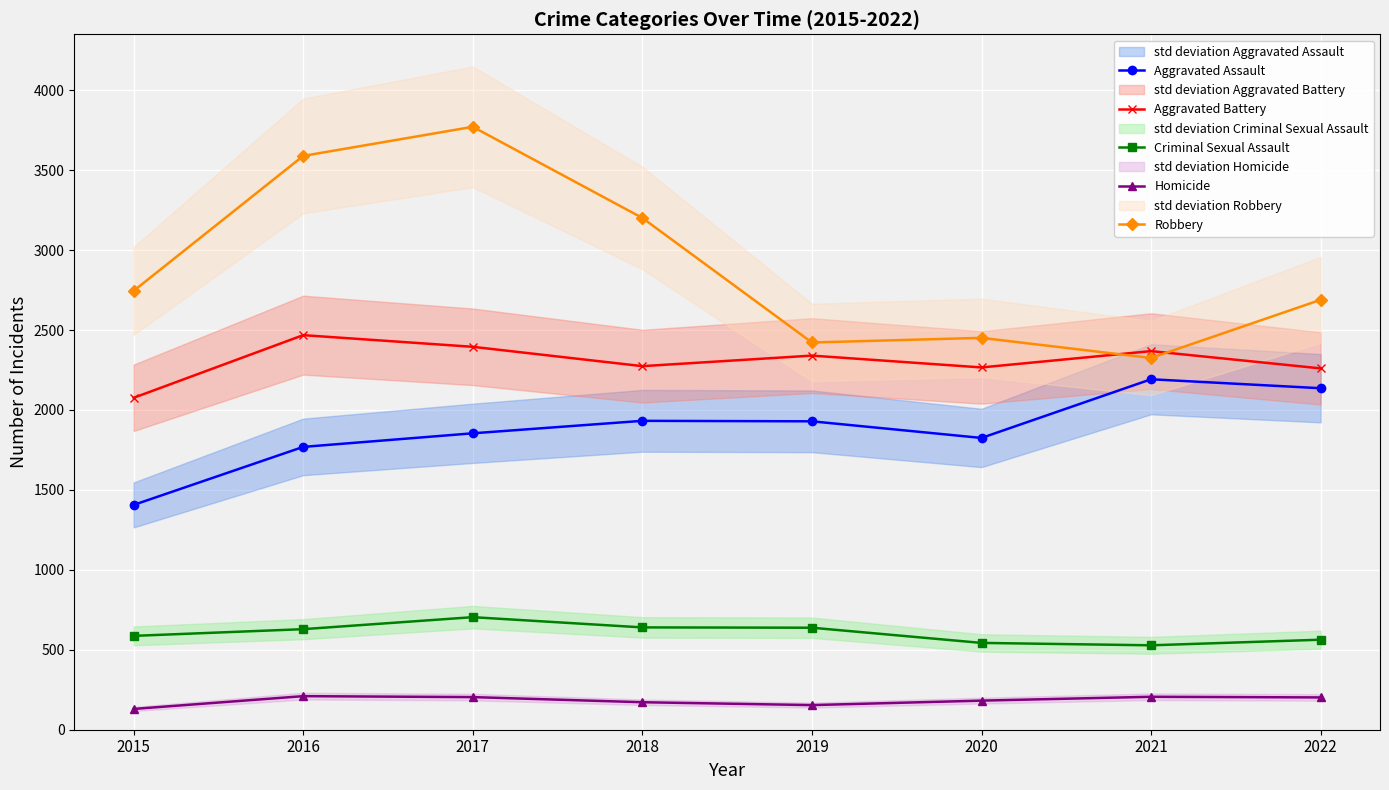

What is the total value across all series at 2022?

7850